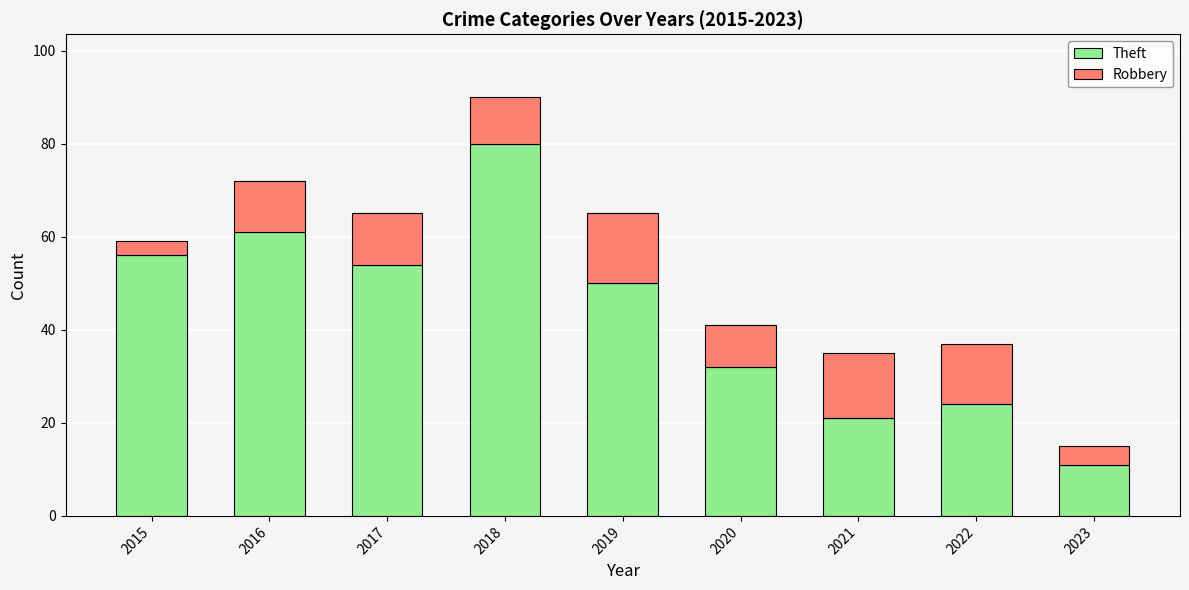

At which category is the sum across all series the highest?

2018